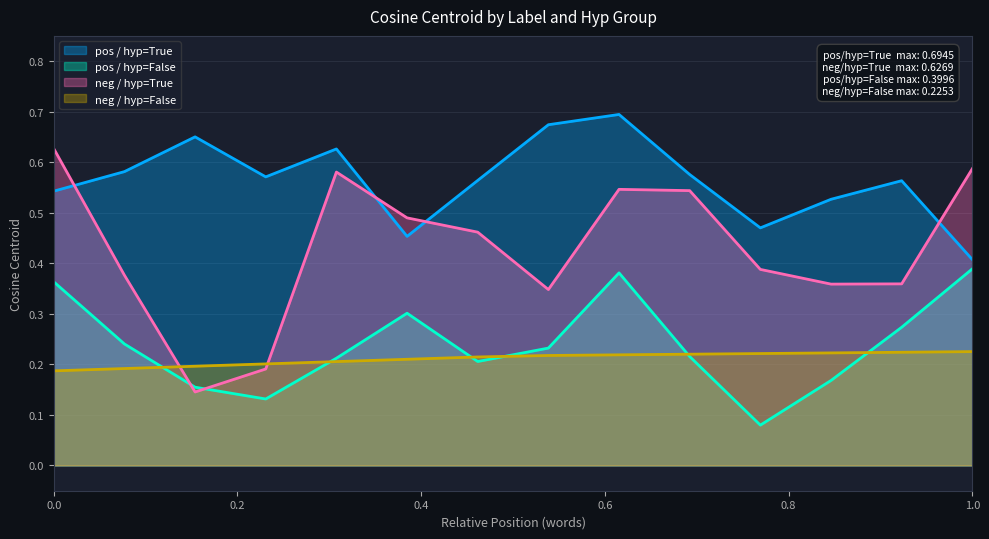

Which series ends up on top after the final intersection of neg / hyp=True and pos / hyp=True?

neg / hyp=True